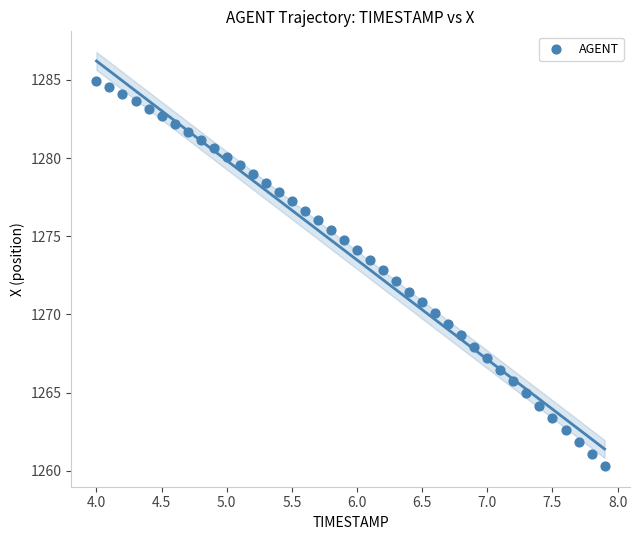

What is the range of X values (max minus min)?

3.9